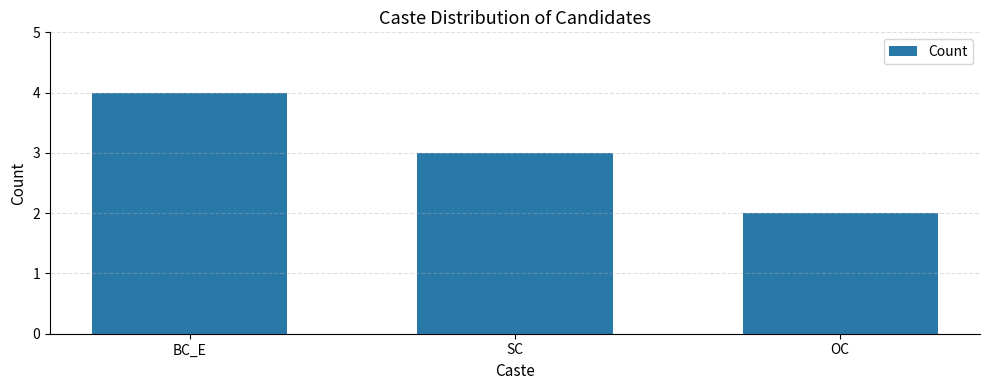

How many categories are shown in the chart?

3